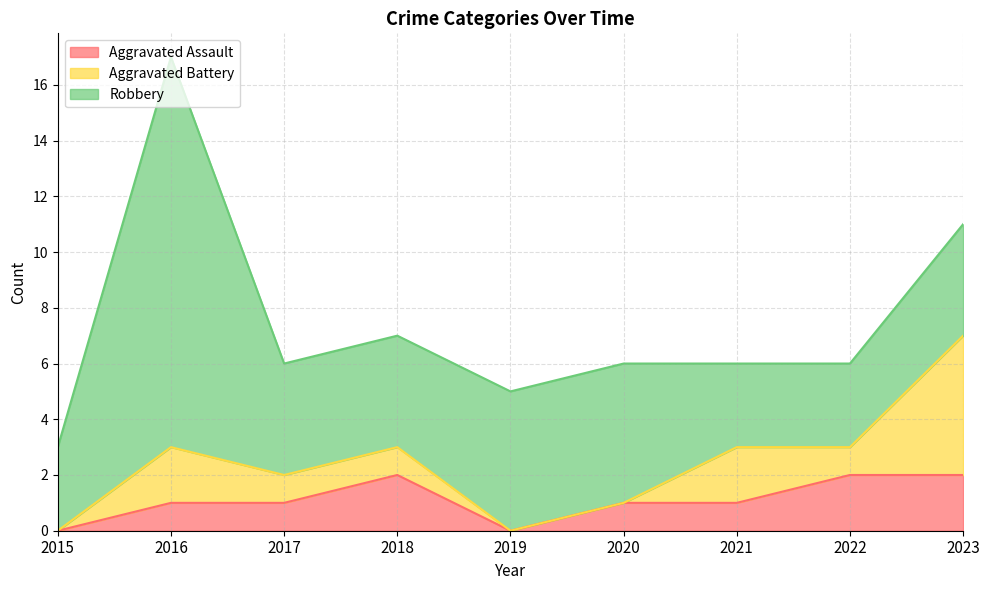

How many lines are shown in the chart?

3